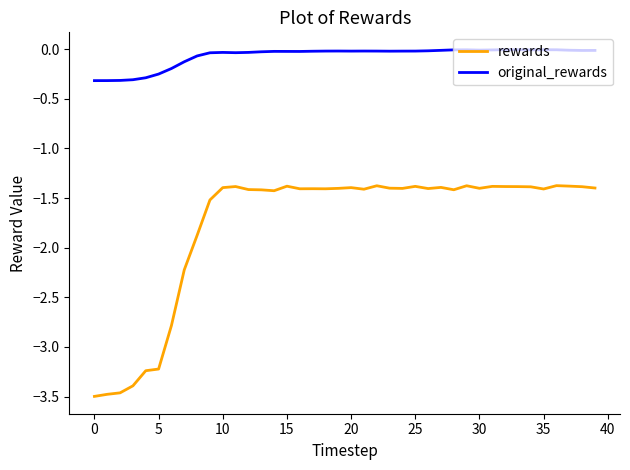

Rank the series by their average value, from highest to lowest.

original_rewards, rewards